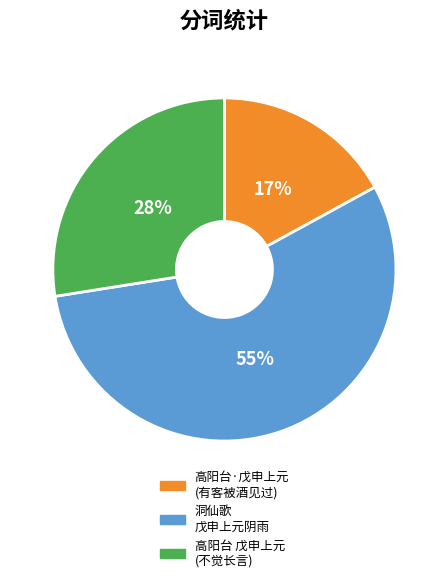

What is the smallest slice in the pie chart?

高阳台·戊申上元 (有客被酒见过)